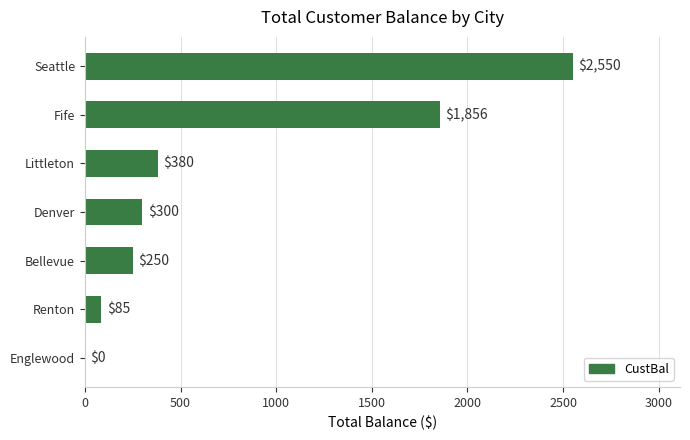

Are the bars horizontal?

Yes